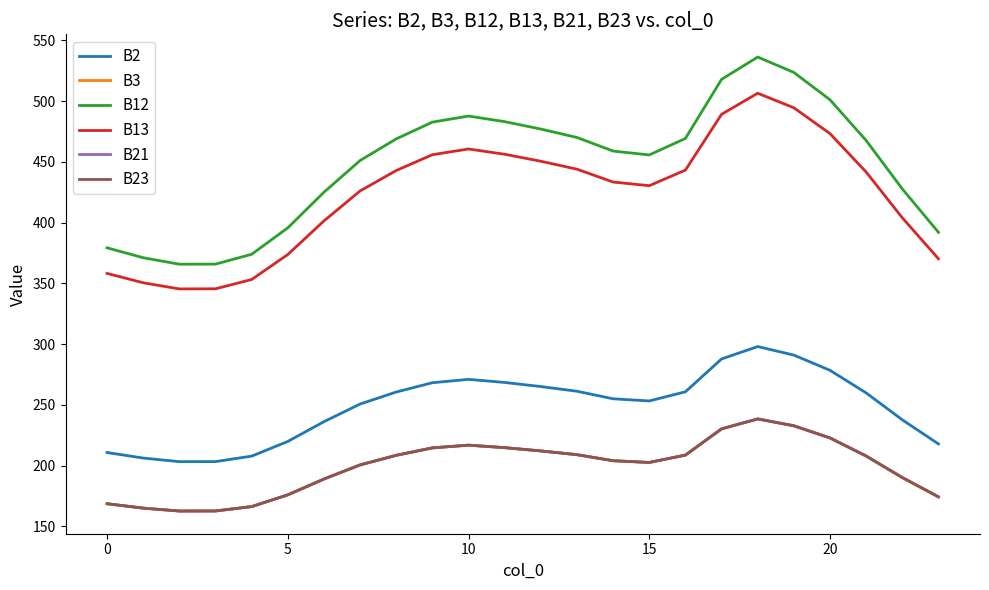

Does the chart display data point markers on the line(s)?

No